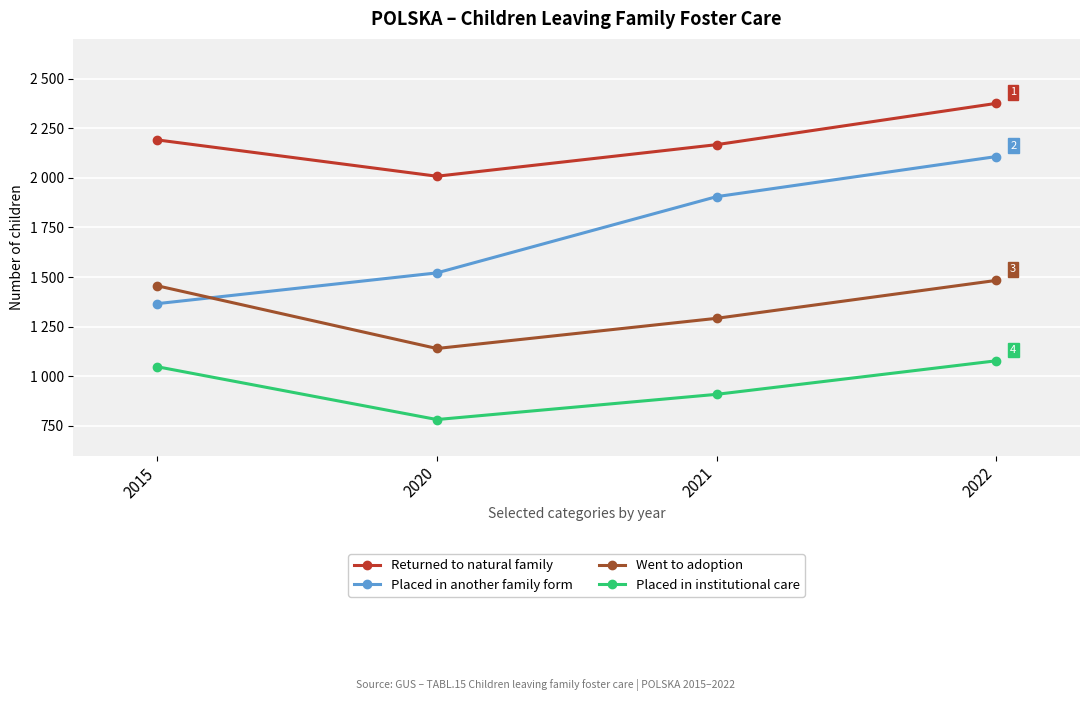

What are all the series names shown in the legend?

Returned to natural family, Placed in another family form, Went to adoption, Placed in institutional care